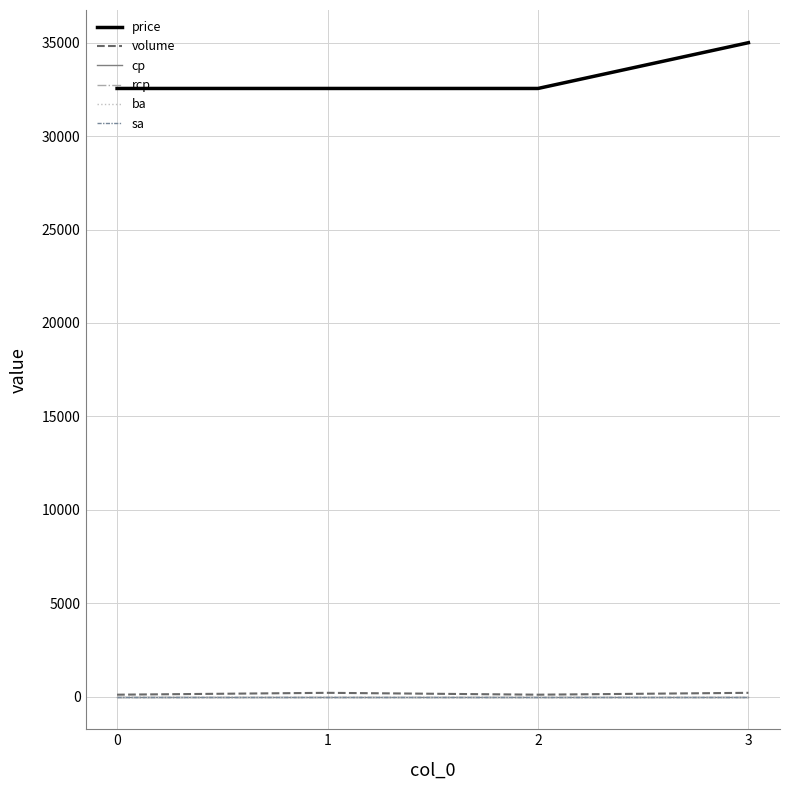

What is the greatest value displayed?

35000